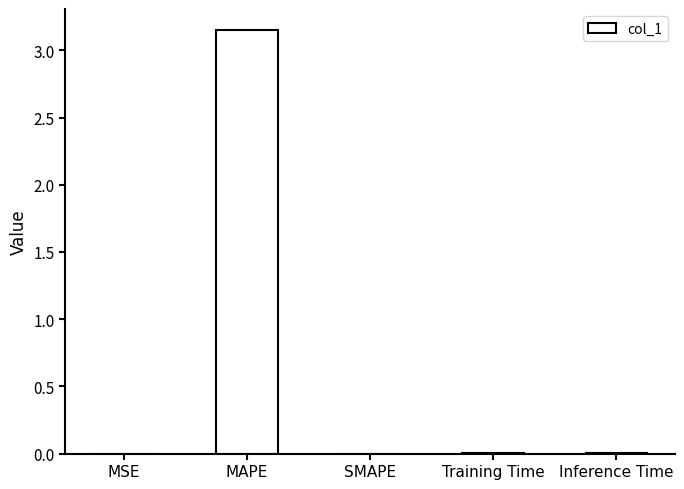

Which category has the highest value across all series?

MAPE